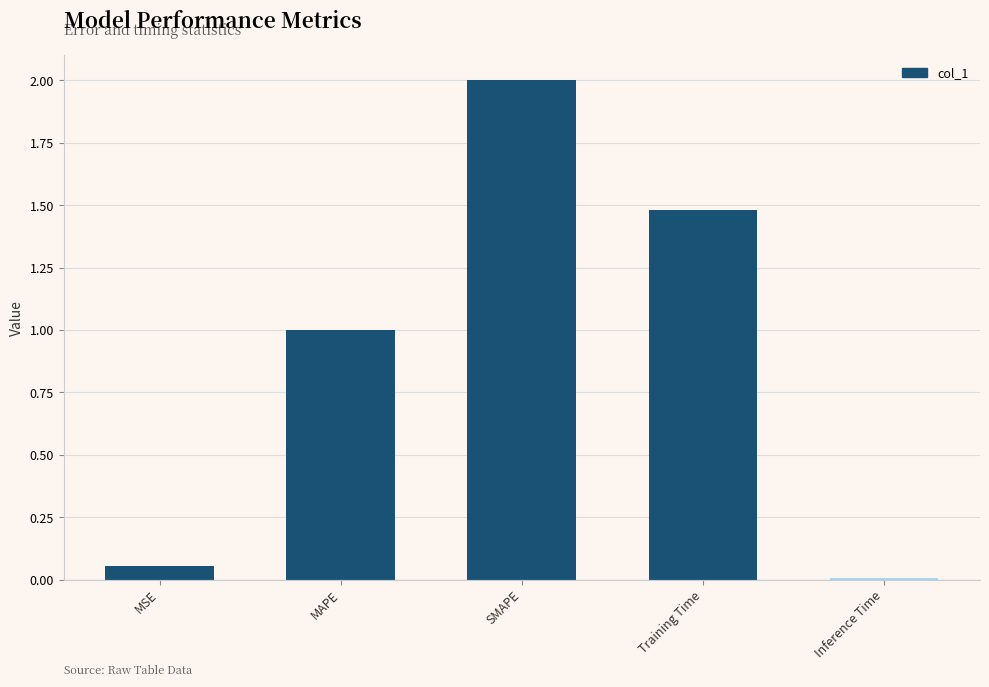

Rank the categories by value from highest to lowest.

SMAPE, Training Time, MAPE, MSE, Inference Time